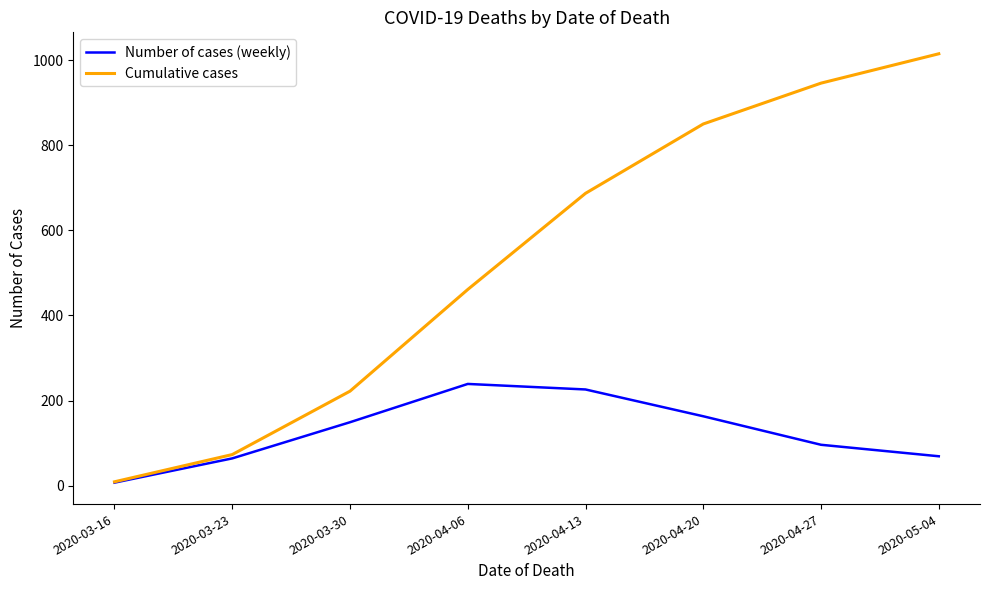

What is the sum of the Number of cases (weekly) values at 2020-03-16 and 2020-05-04?

76